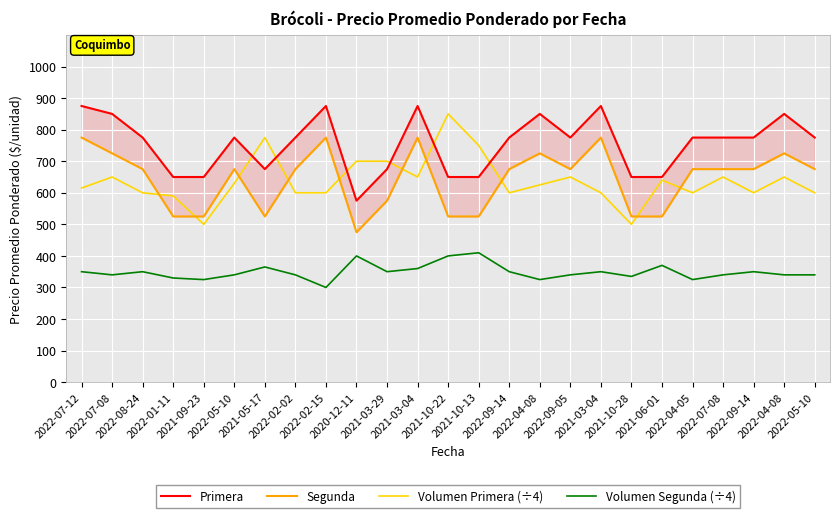

Where does the Volumen Primera (÷4) series first go above 625?

2022-07-08